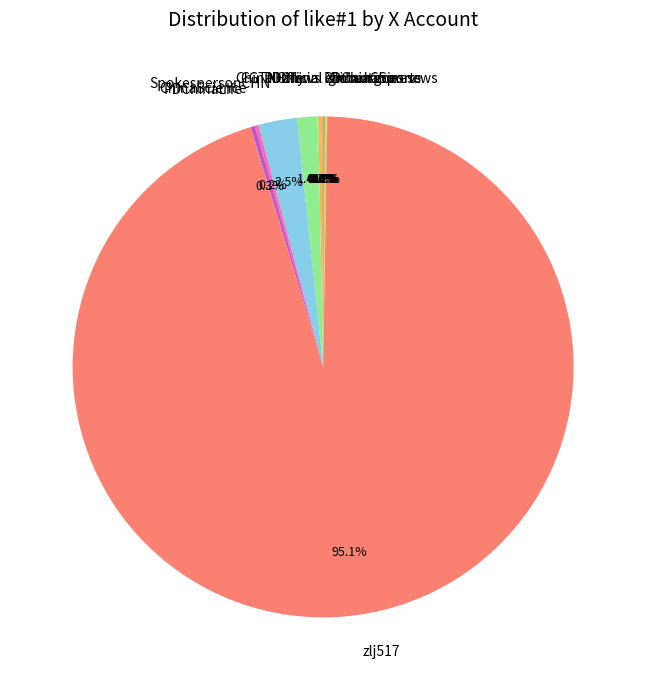

What portion of the pie excludes zlj517?

4.9%